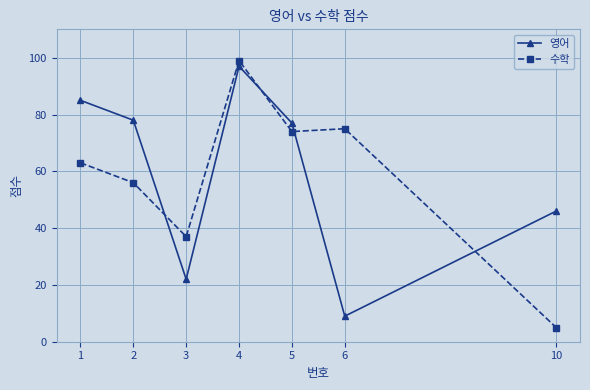

What are all the series names shown in the legend?

영어, 수학